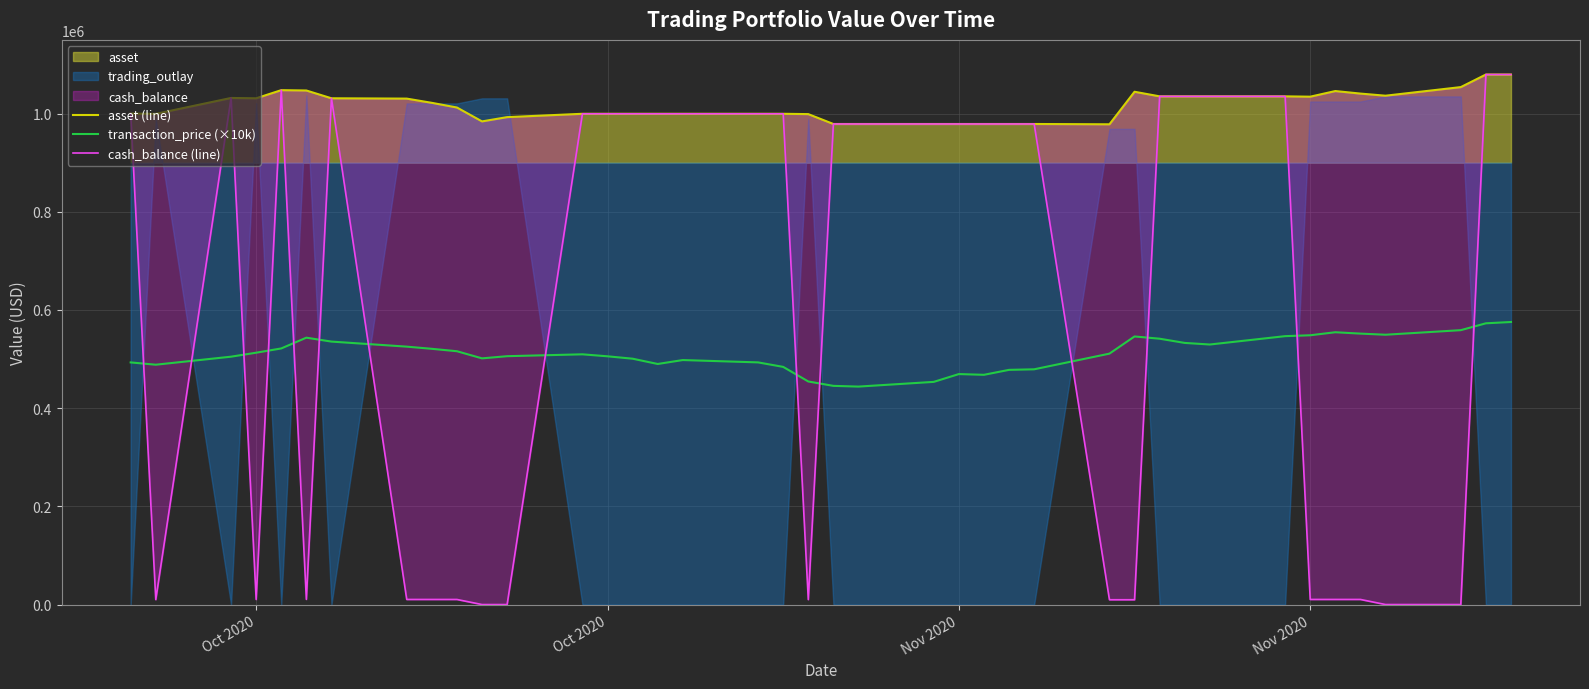

True or false: transaction_price (×10k) has a value of 235558.8 at Oct 2020.

False